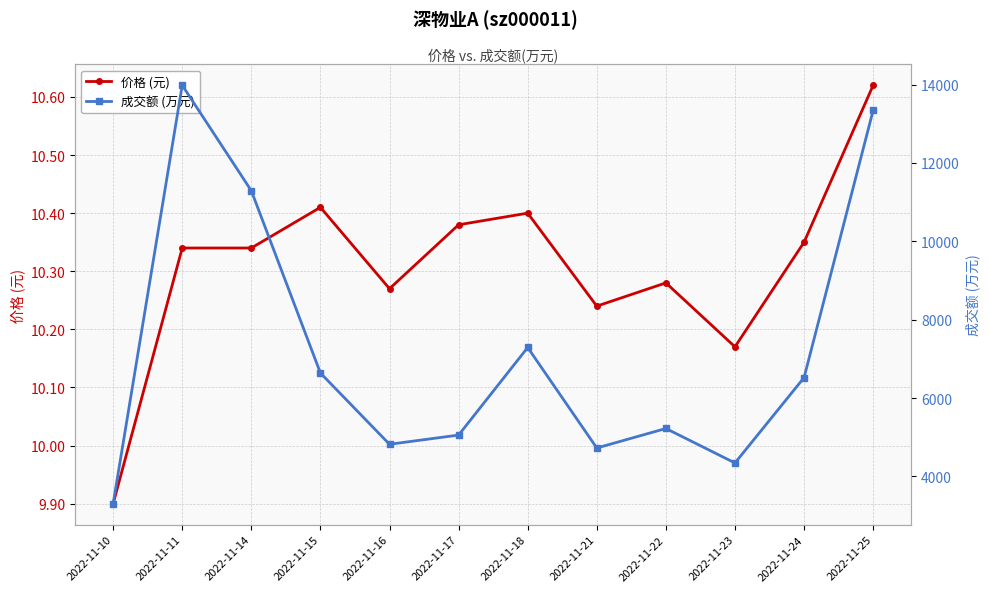

The value of 价格 (元) at 2022-11-17 is 5.9. True or false?

False